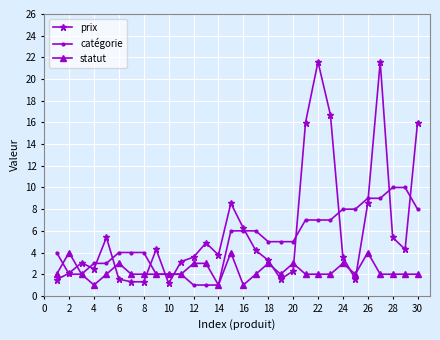

Which series ends up on top after the final intersection of statut and prix?

prix